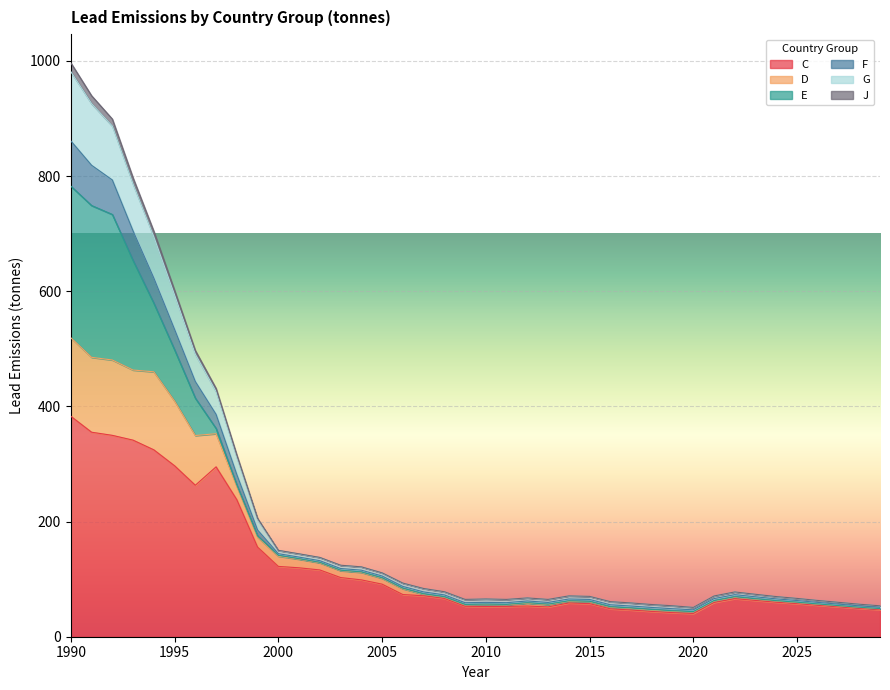

What is the maximum value for C?

382.9